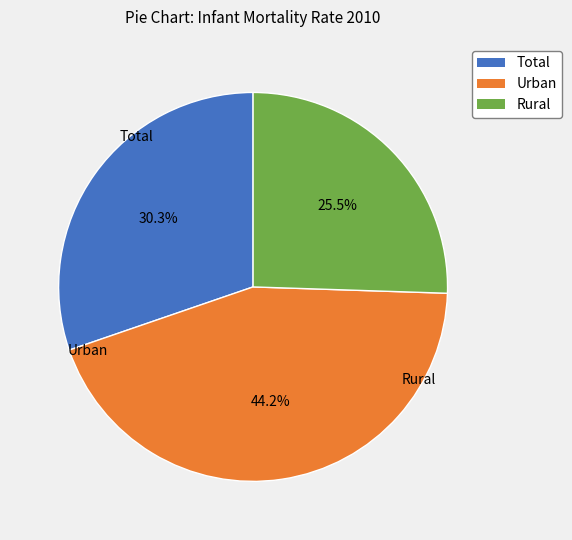

Is there any slice that represents more than half of the pie?

No